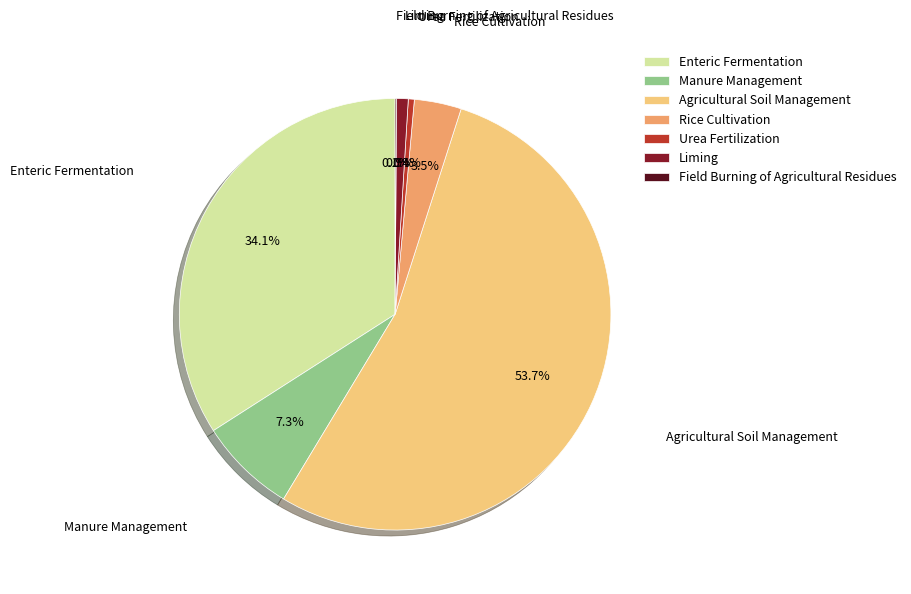

To the nearest percent, what portion does Agricultural Soil Management represent?

54%